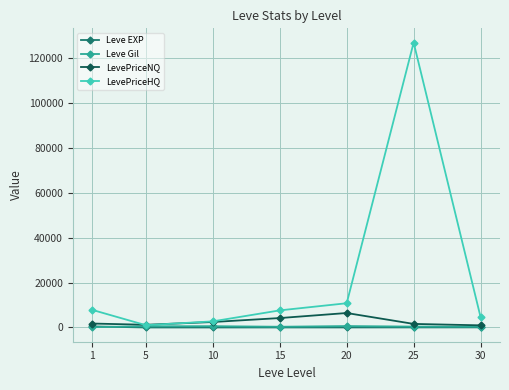

Which series has the largest total across all categories?

LevePriceHQ